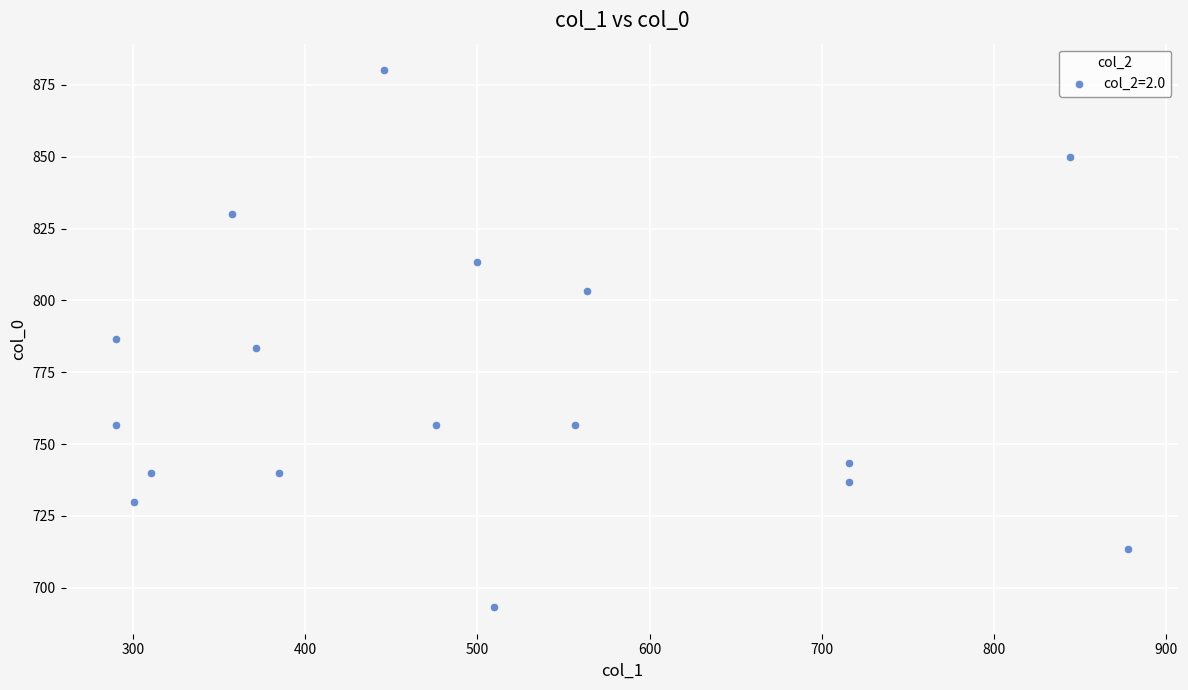

What is the range of Y values (max minus min)?

186.7